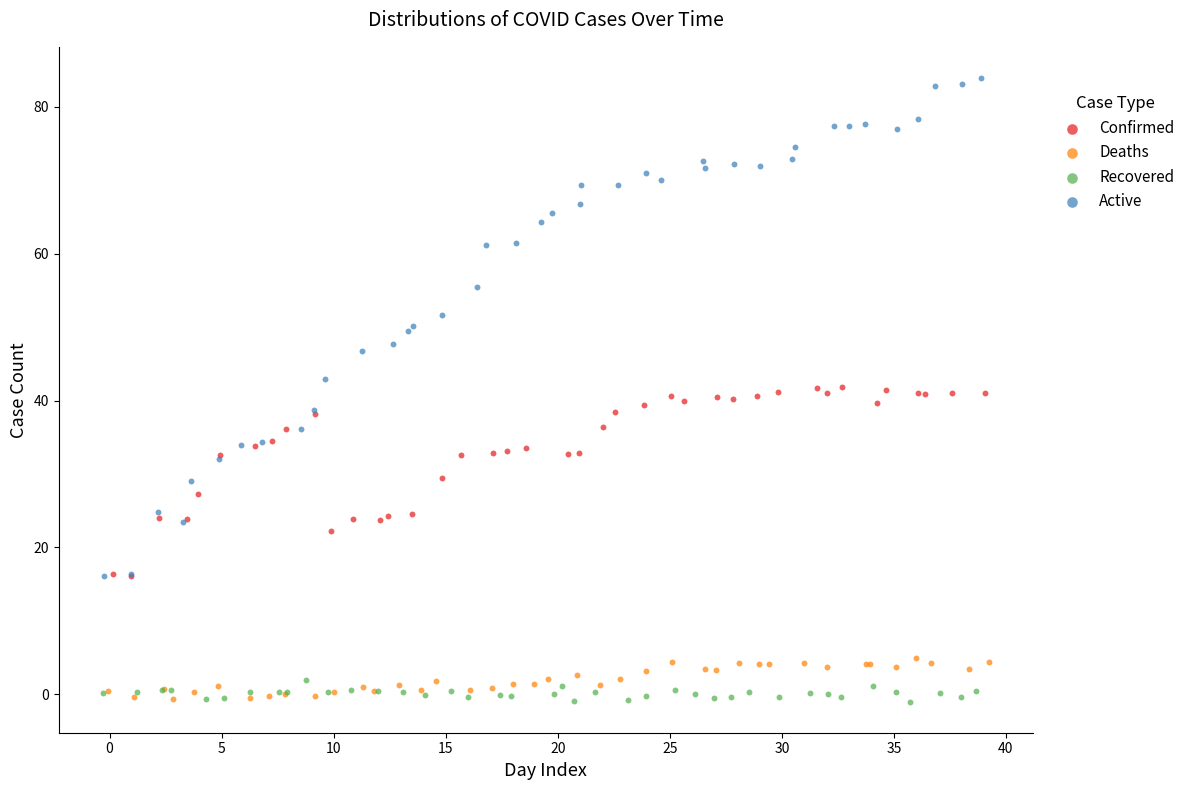

Which series has the widest spread of Y values?

Active